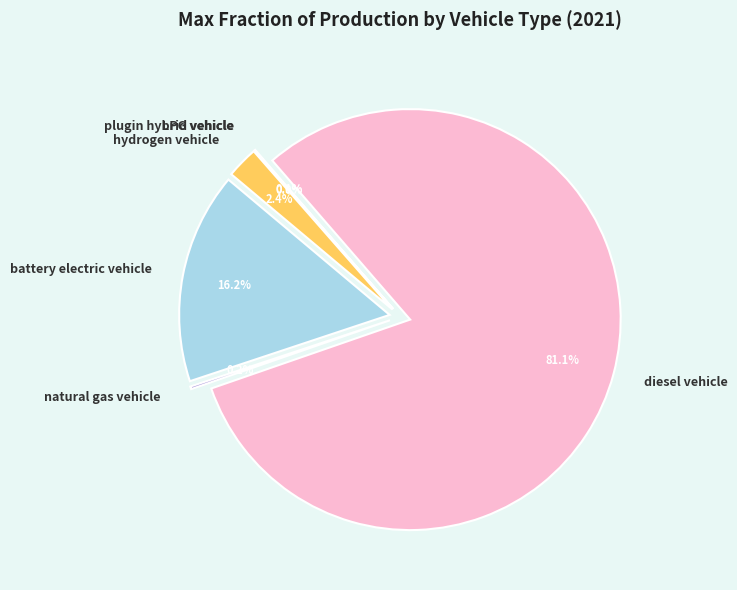

Which category has the smallest portion of the pie?

LPG vehicle